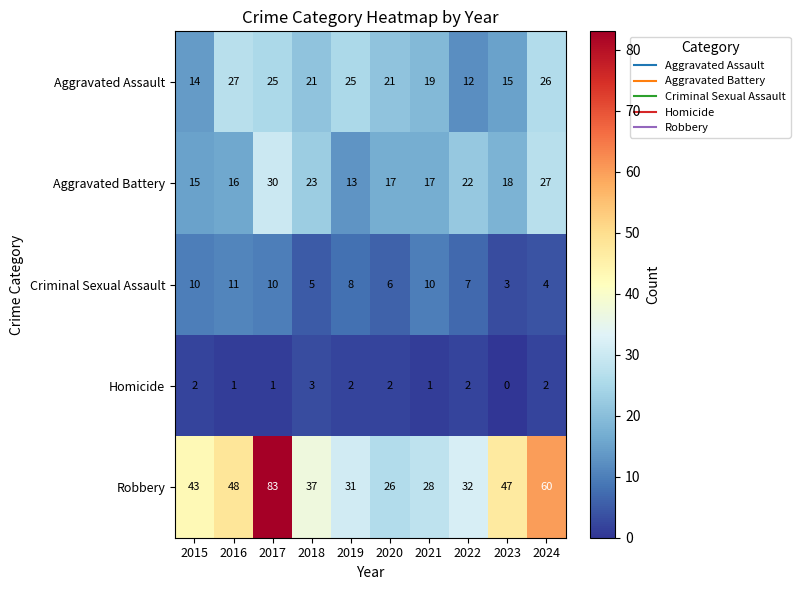

Which series has the largest total across all categories?

Robbery